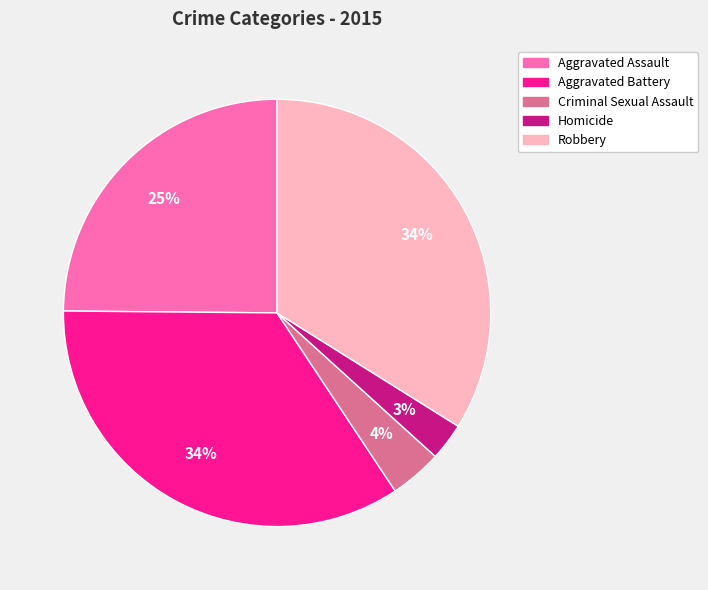

Does any single category account for the majority?

No